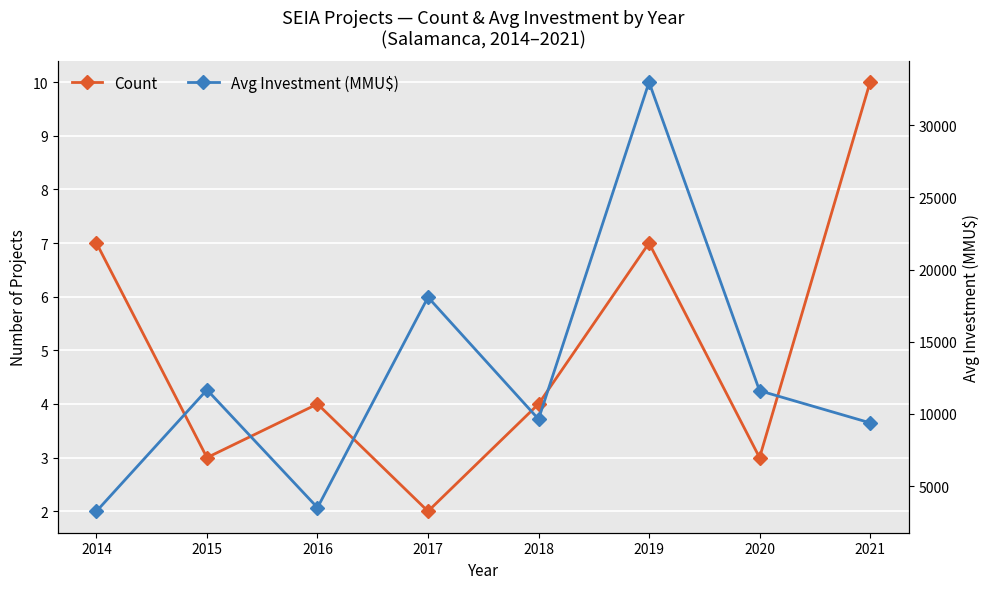

At which category does the chart reach its minimum across all series?

2017